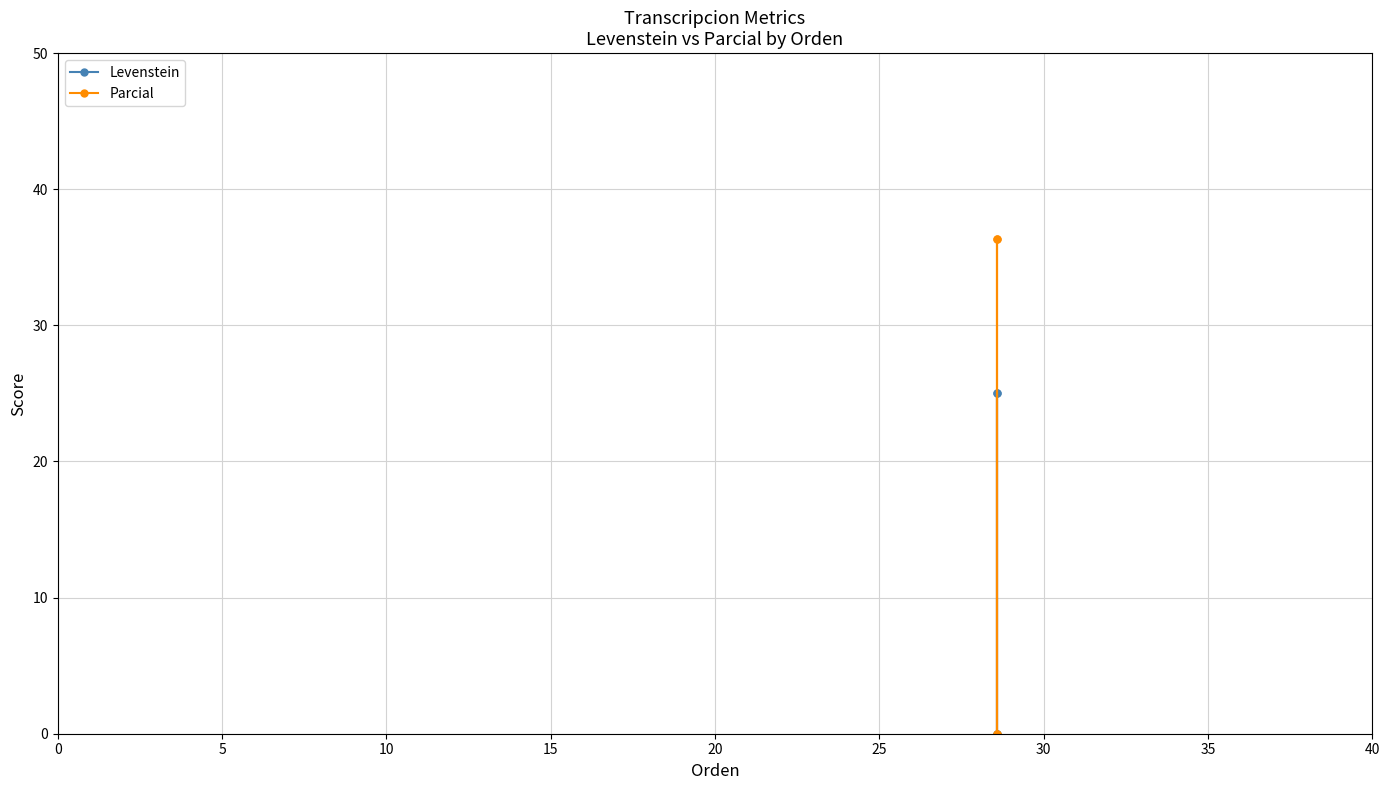

The value of Levenstein at 0 is 0.0. True or false?

True